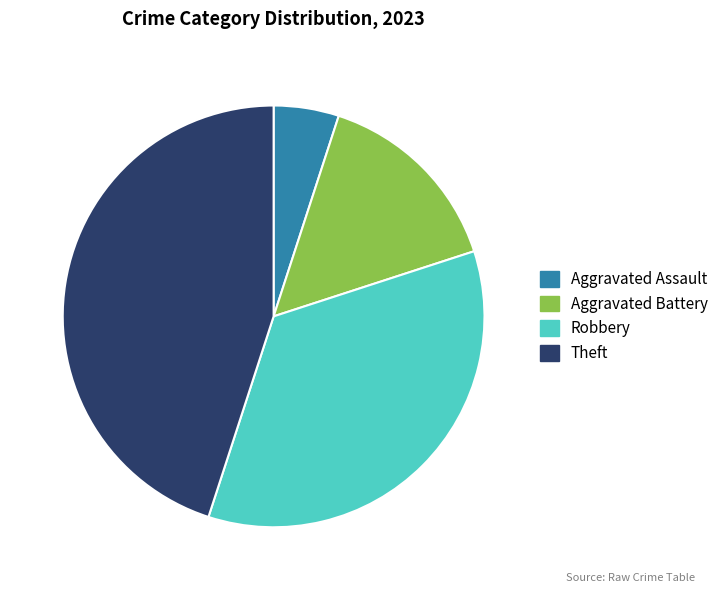

Which slice is the largest?

Theft